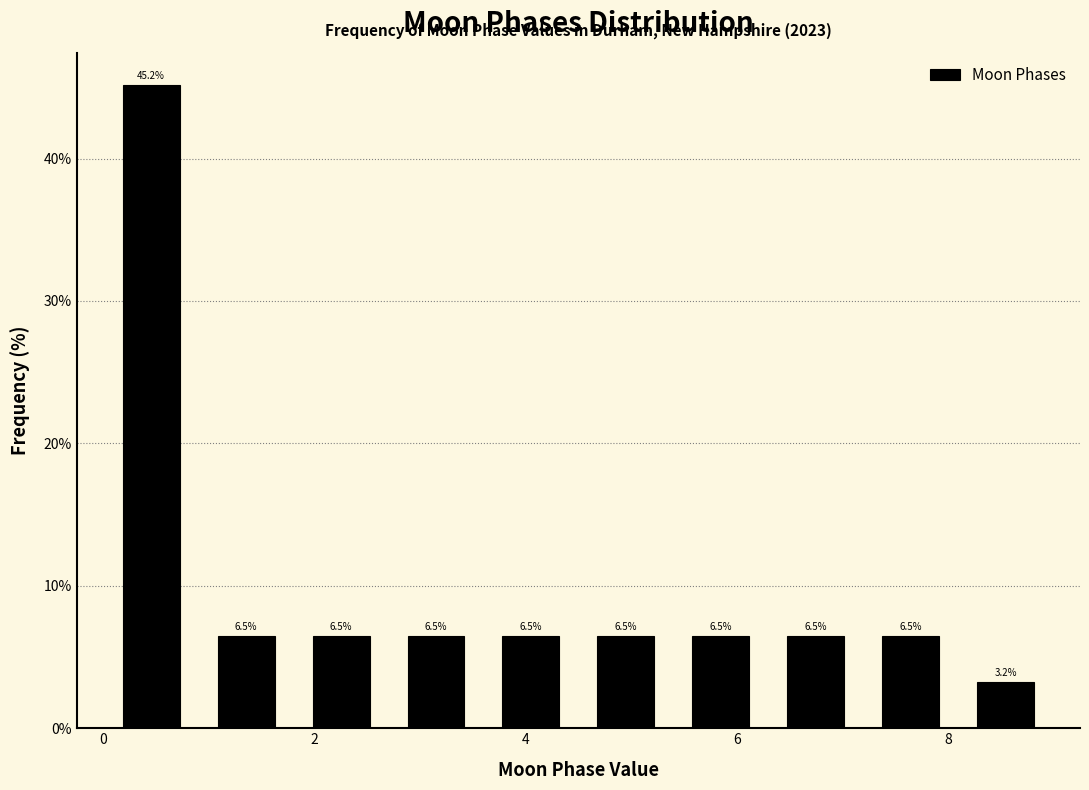

What is the height of the bar covering 3.6 to 4.5 on the x-axis? The bar edges are not printed on the chart, so give them approximately, as read against the axis.

6.5